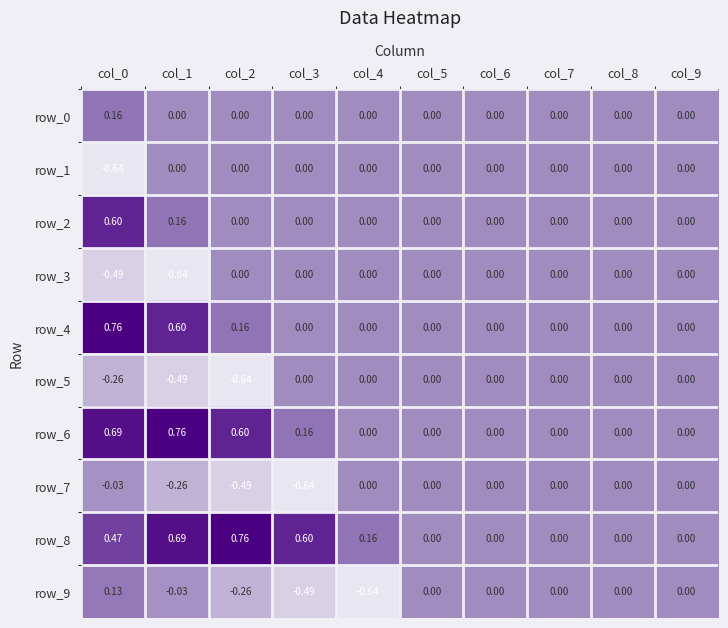

Is the value of row_6 at col_6 greater than the value of row_3 at col_1?

Yes